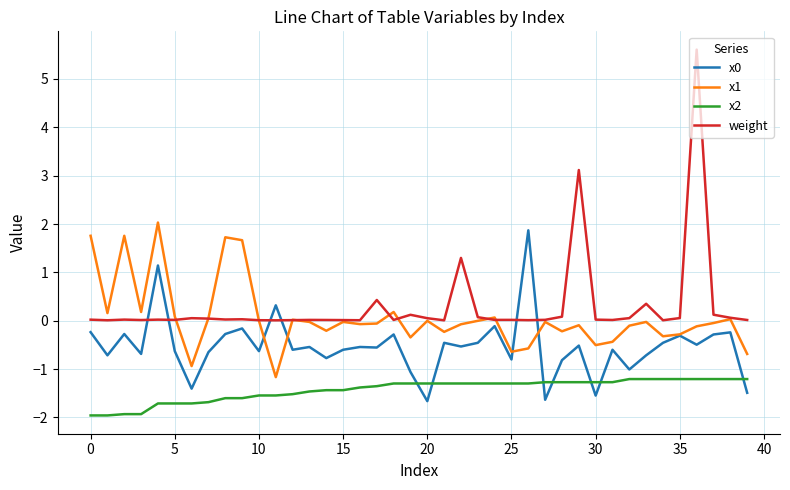

True or false: x0 and x2 intersect in this chart.

True